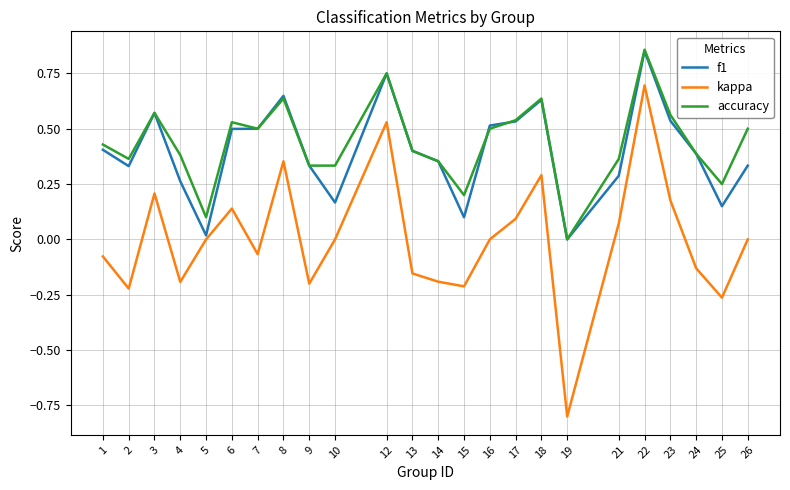

Which series changed the most between 3 and 10?

f1